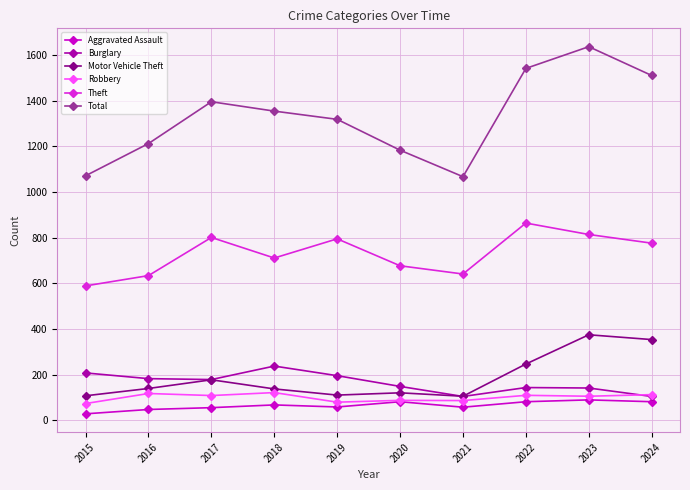

What is the value of the Robbery point at the 8th from the left?

110